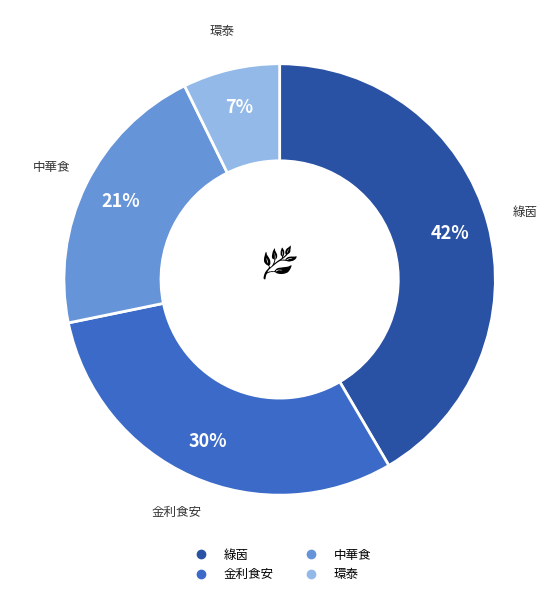

Is there any slice that represents more than half of the pie?

No